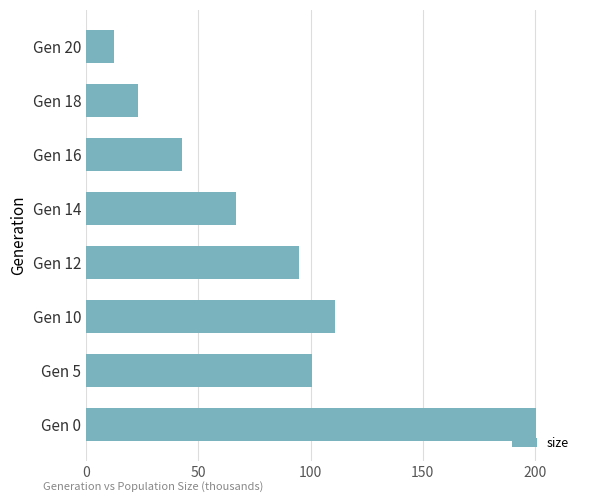

What is the smallest value displayed?

12.5